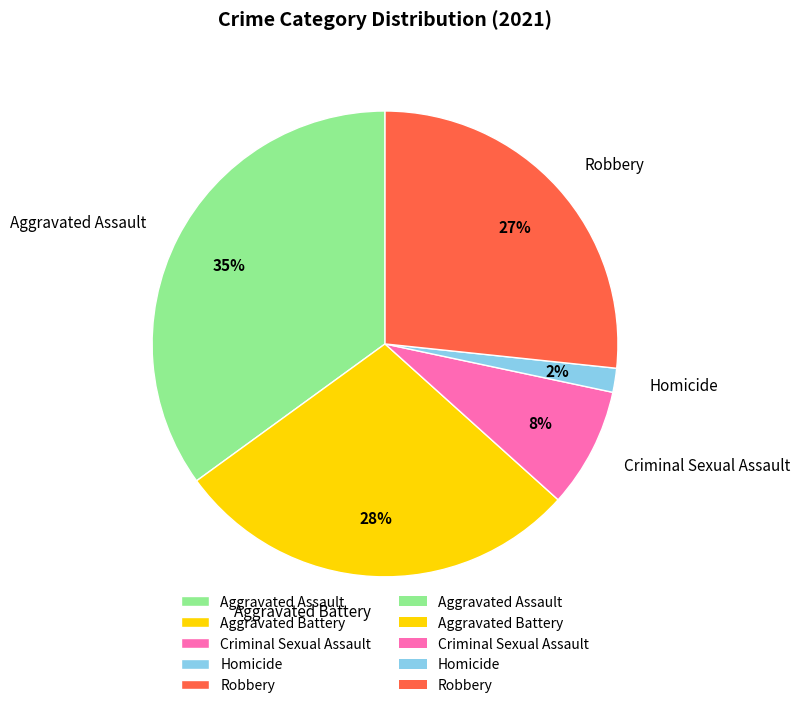

To the nearest percent, what portion does Aggravated Assault represent?

35%